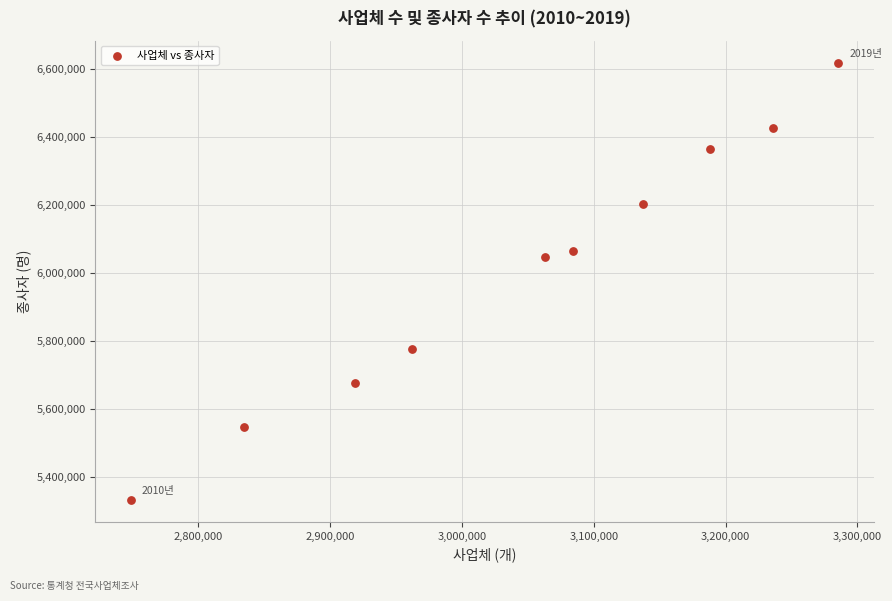

What is the average X value?

3045962